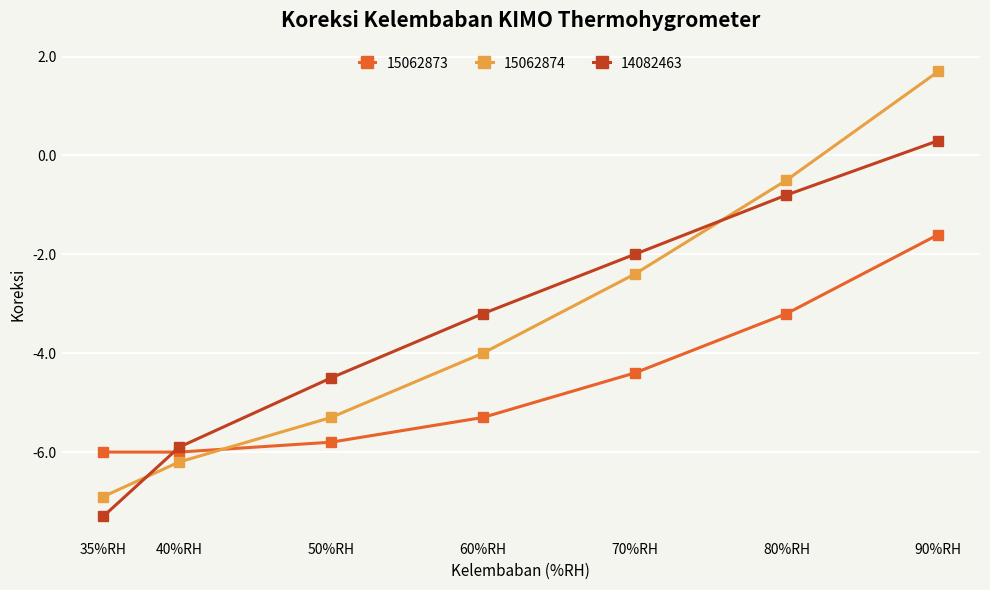

Between 70%RH and 90%RH, which series saw the biggest shift?

15062874